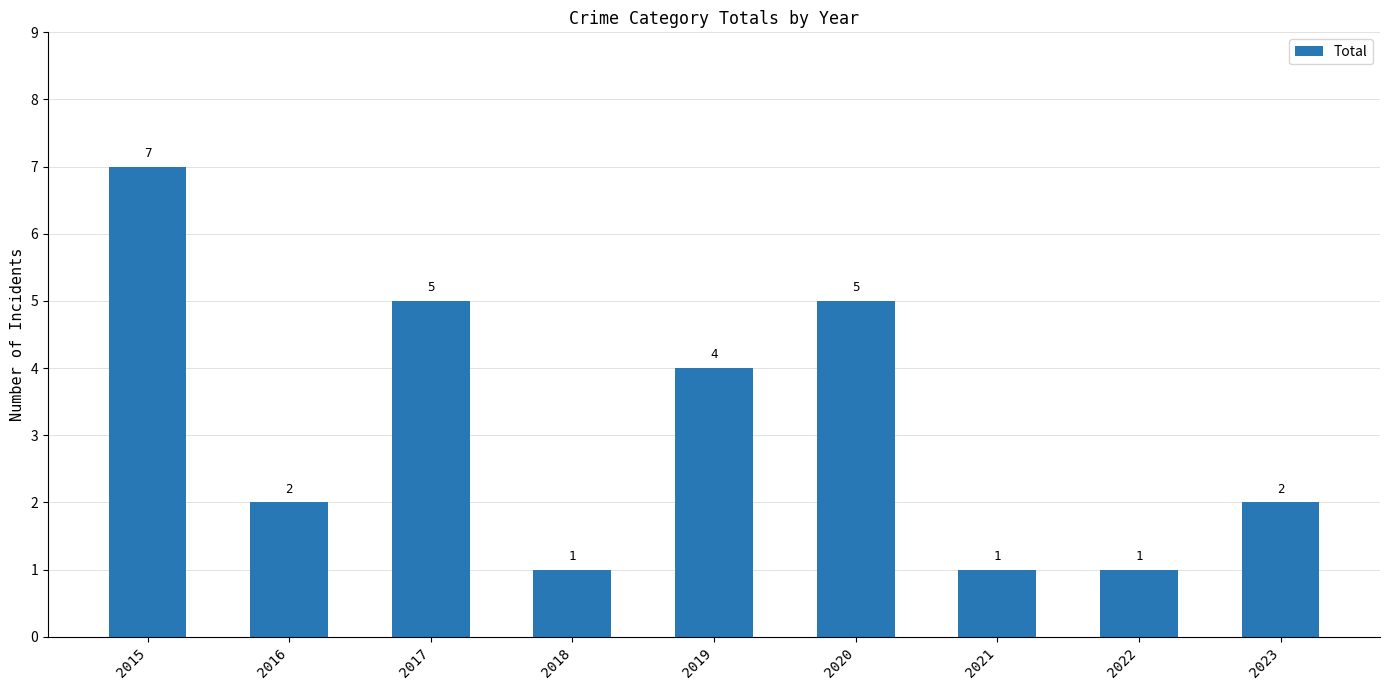

What is the difference between the maximum and minimum values?

6